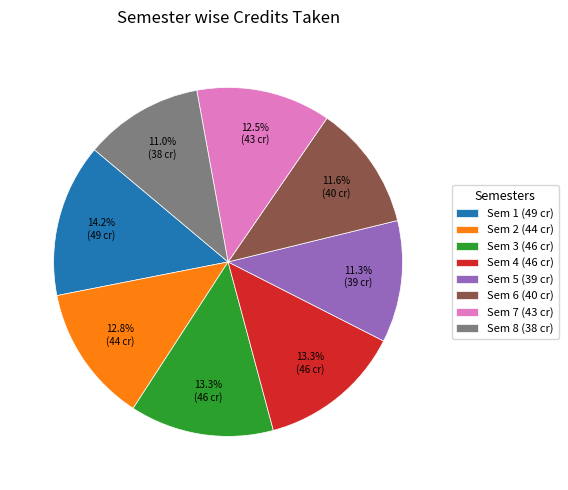

To the nearest percent, what is the combined percentage of Sem 8 and Sem 2?

24%